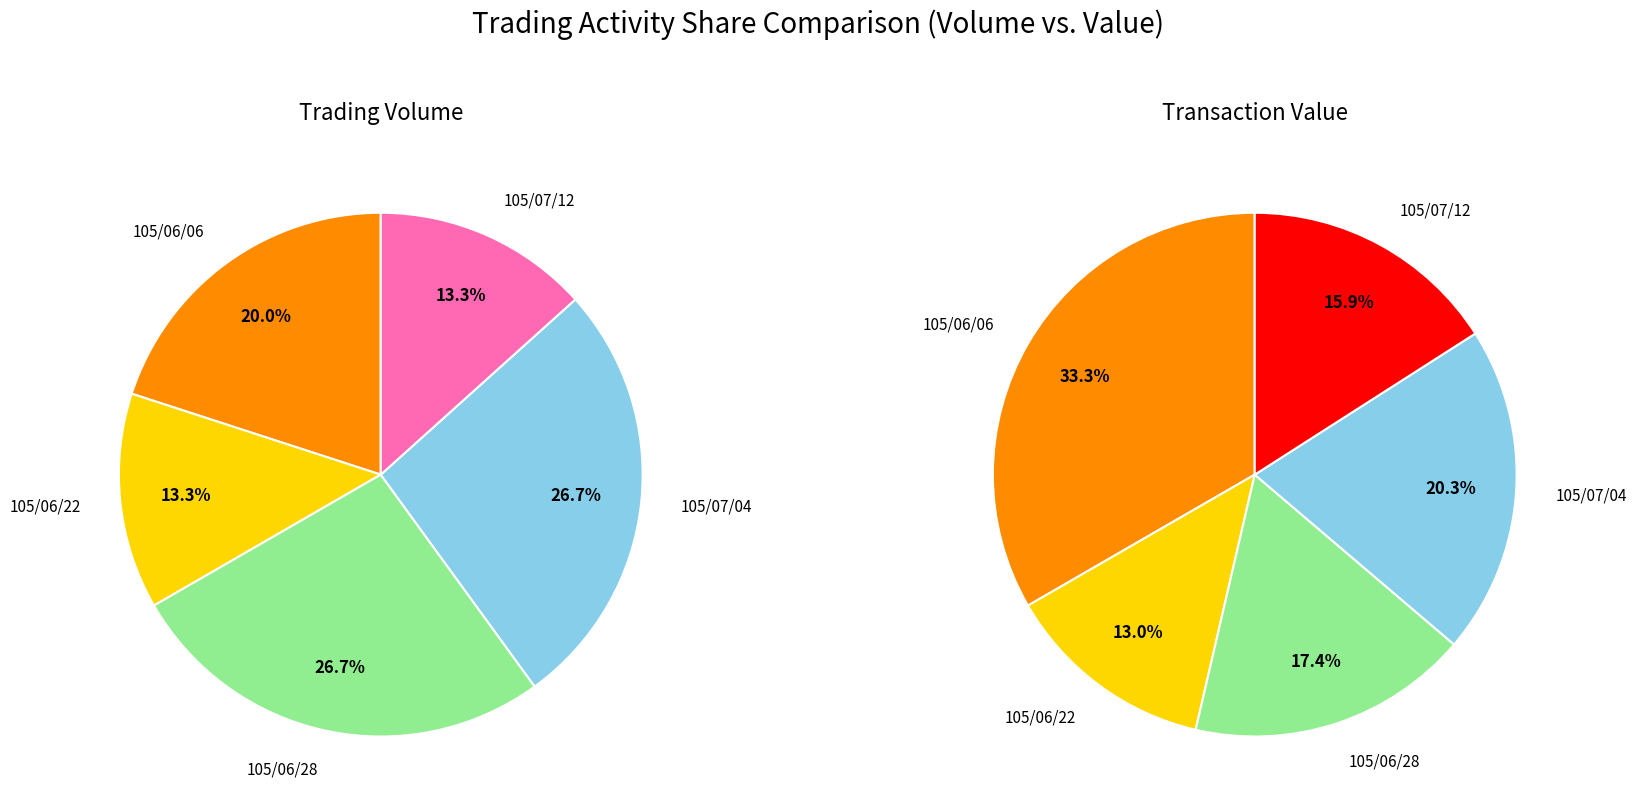

To the nearest percent, what portion does 105/07/04 represent?

20%